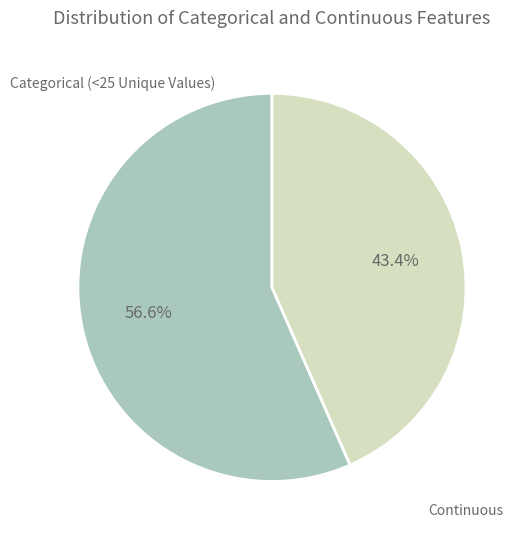

Does any single category account for the majority?

Yes